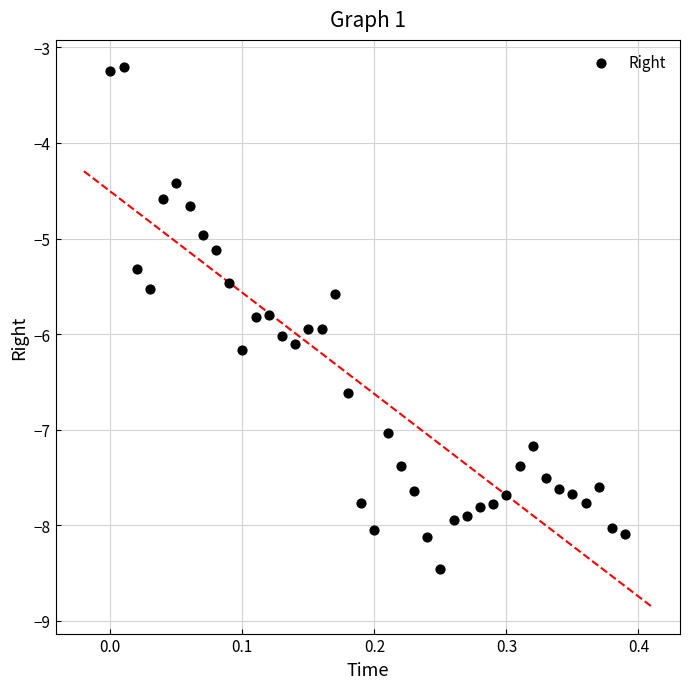

What is the range of Y values (max minus min)?

5.2